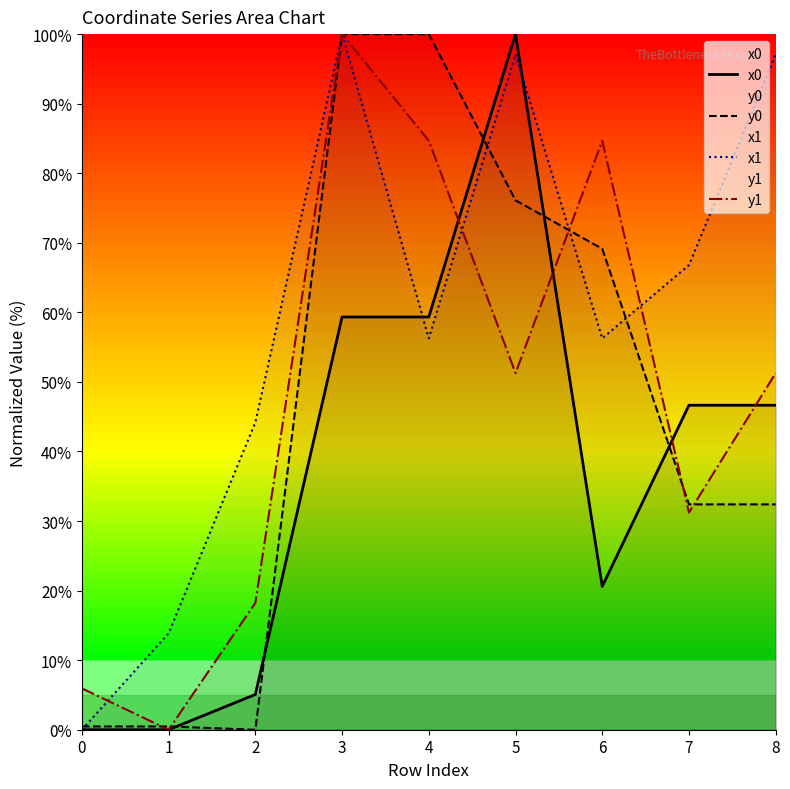

Which series changed the most between 4 and 8?

y0